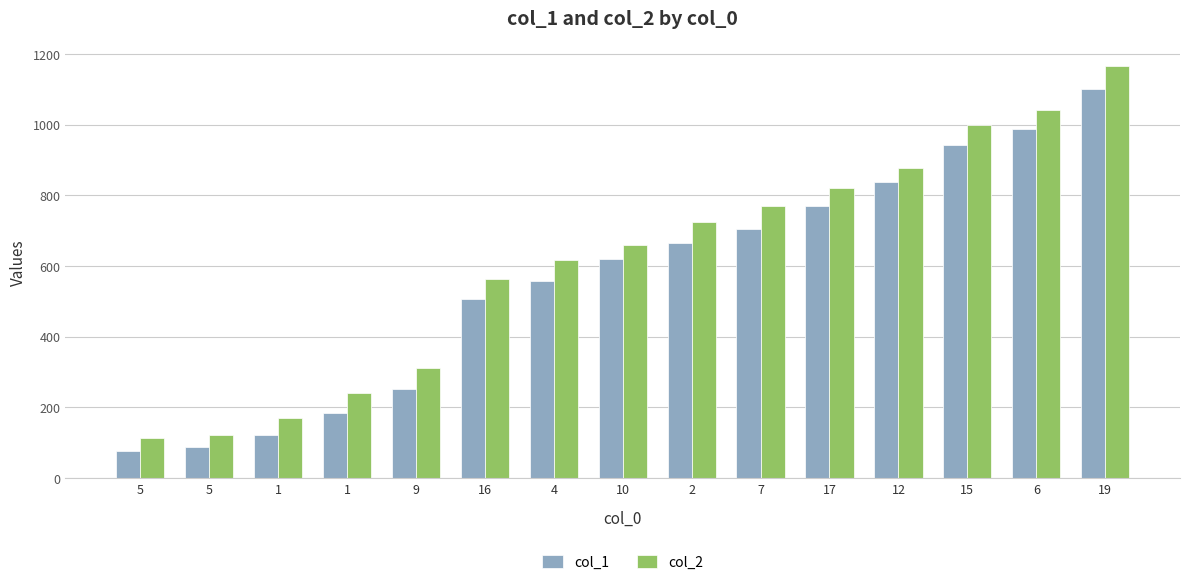

What is the total value across all series at 1?

292